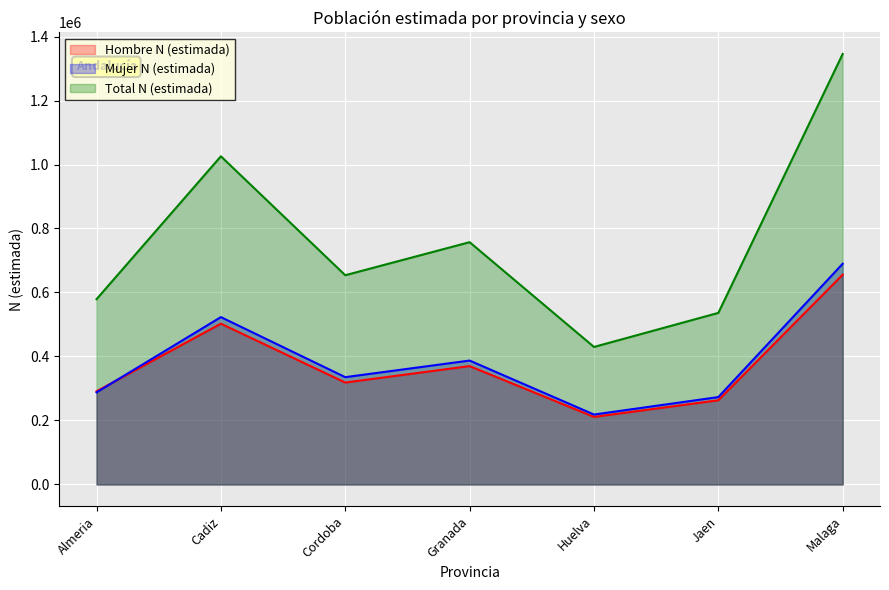

Is the value of Mujer N (estimada) at Huelva greater than the value of Hombre N (estimada) at Cordoba?

No